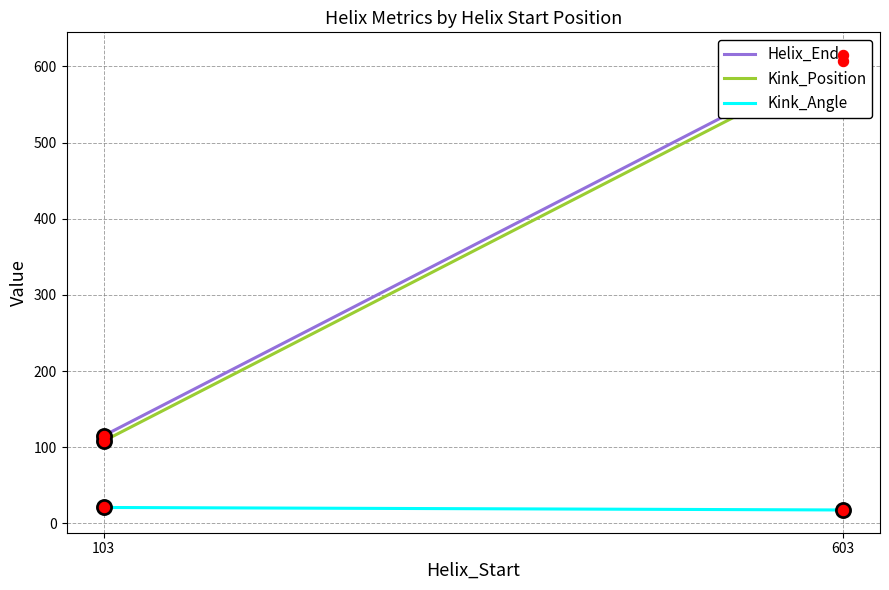

At how many categories does at least one series exceed 497?

1